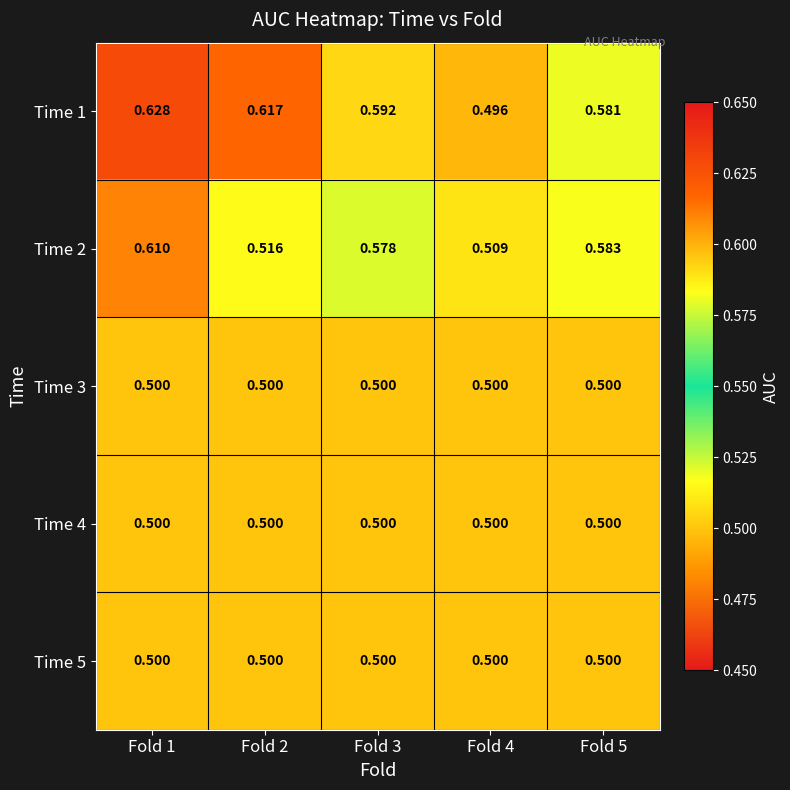

Is the value of Time 1 at Fold 4 greater than the value of Time 4 at Fold 3?

No